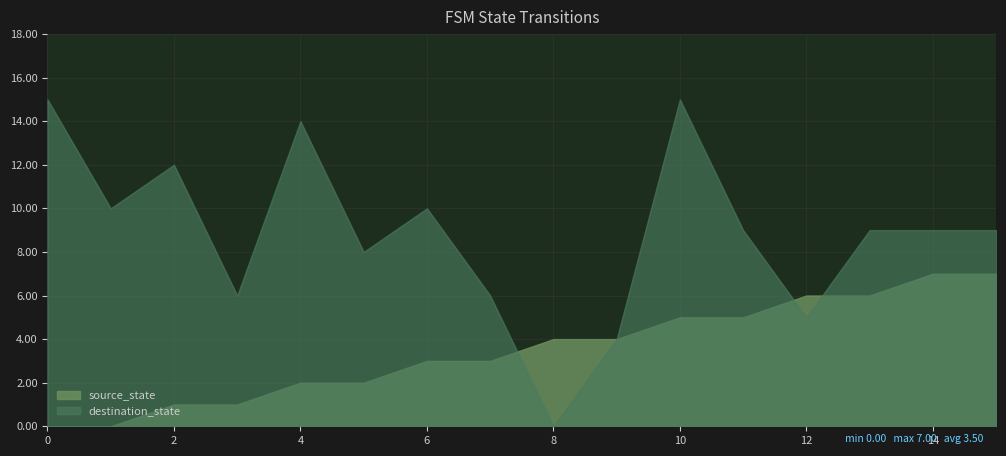

What is the sum of the source_state values at 2 and 5?

3